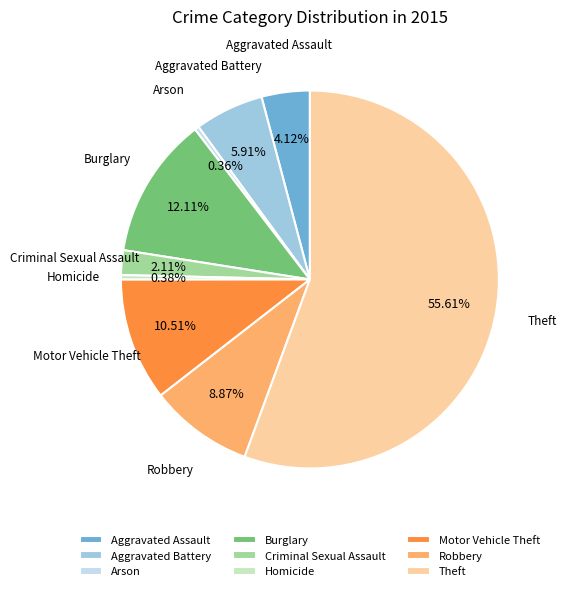

Which has a higher value, Aggravated Battery or Motor Vehicle Theft?

Motor Vehicle Theft